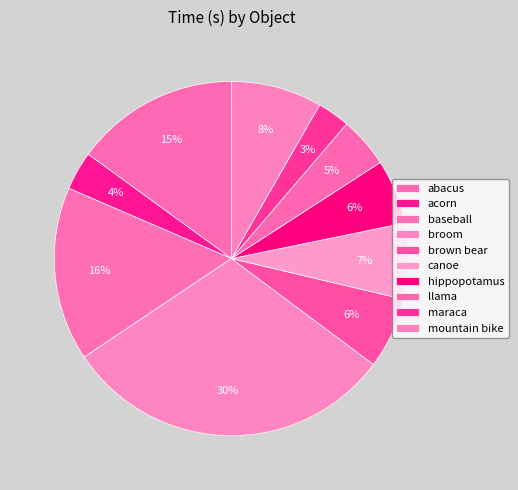

To the nearest percent, what percentage of the pie is acorn?

4%